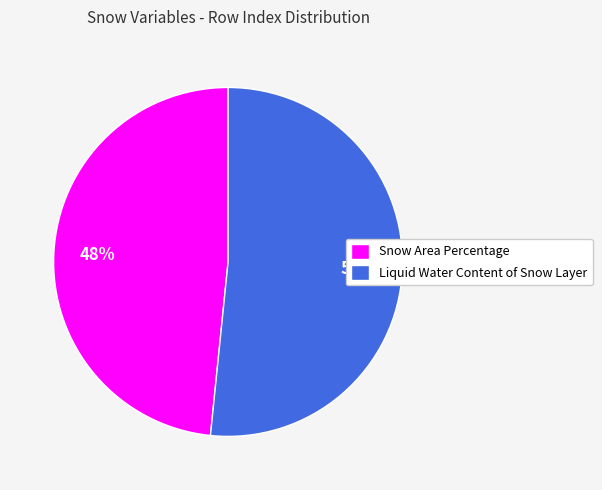

What is the largest slice in the pie chart?

Liquid Water Content of Snow Layer